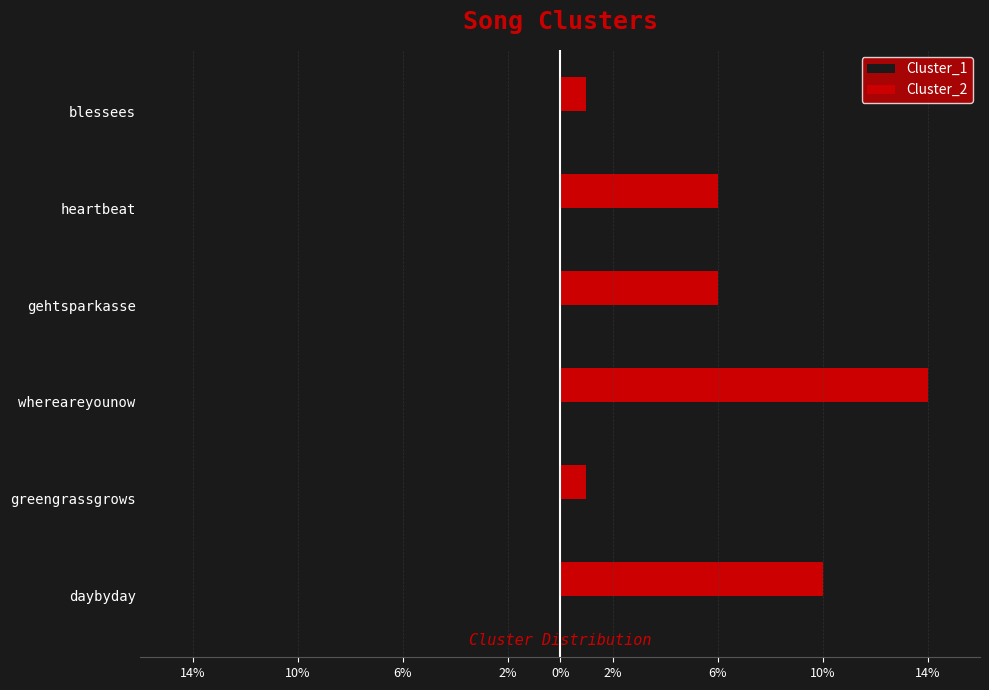

Which series has the largest total across all categories?

Cluster_2